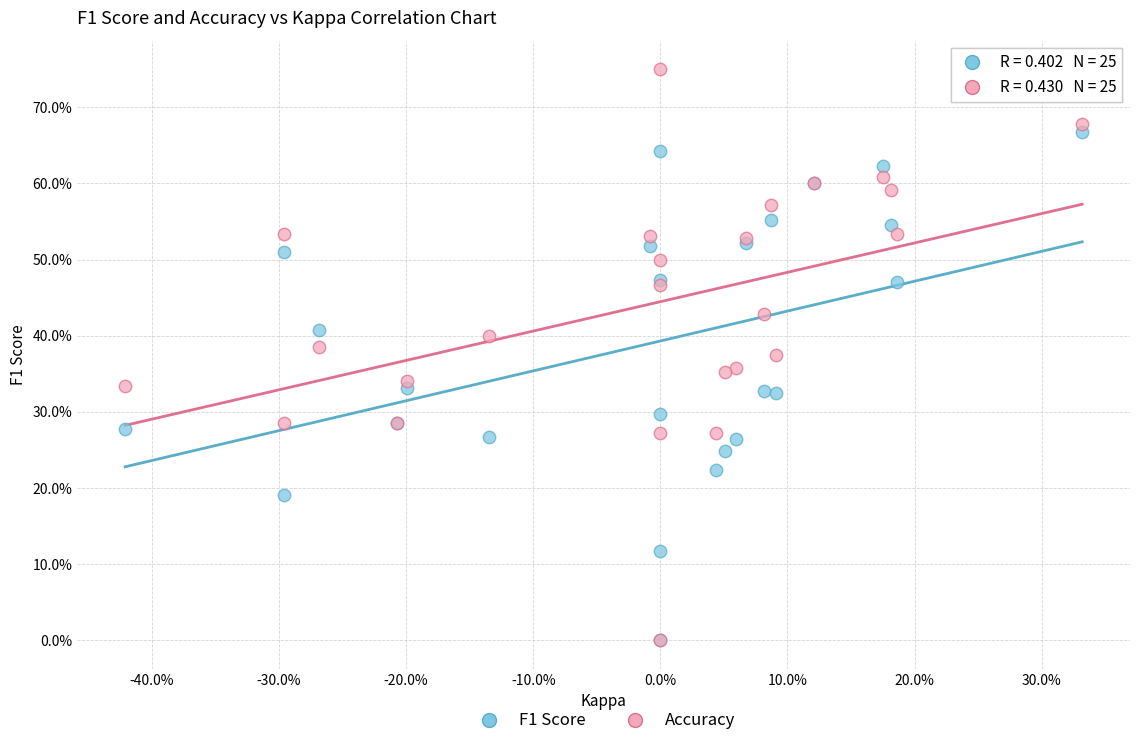

Which series contains the highest Y value?

Accuracy